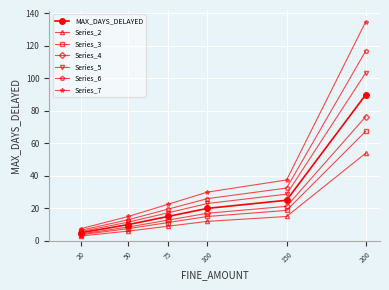

How many data points does each series have?

6